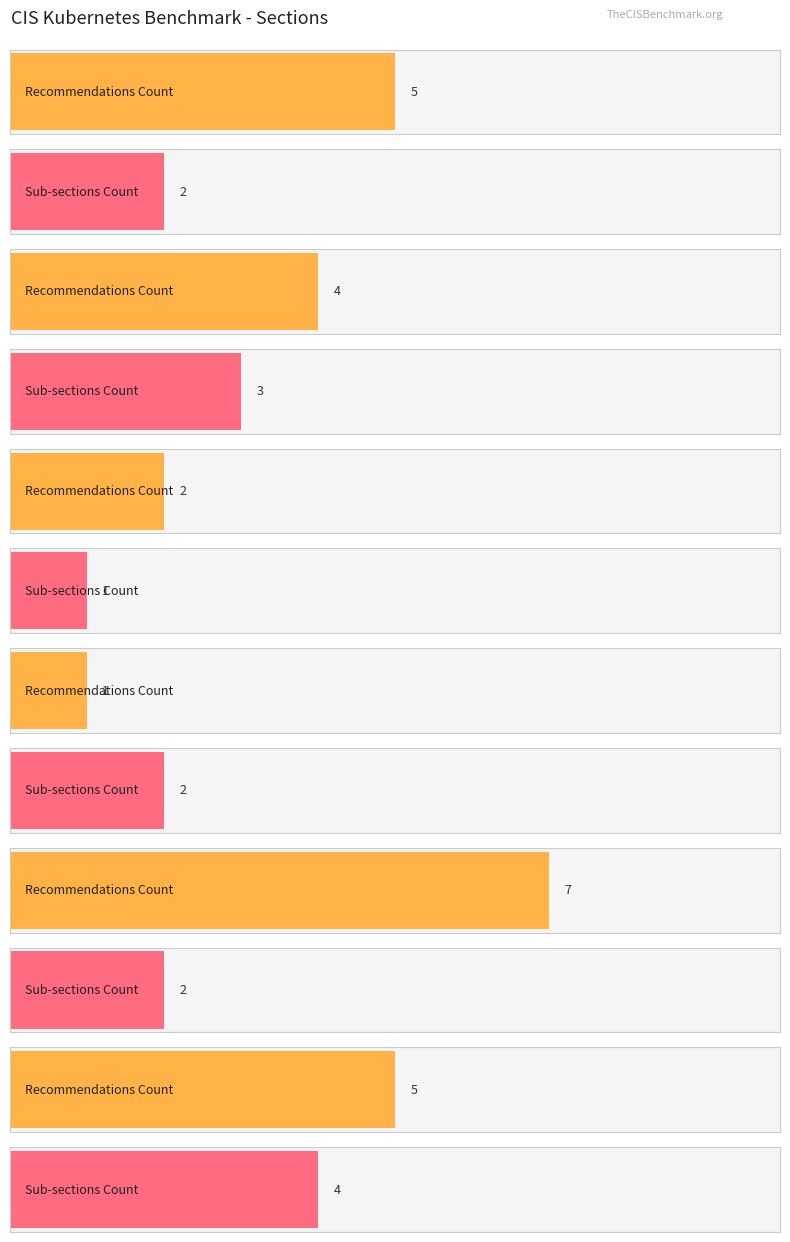

List the series in order of their overall mean, highest first.

Recommendations Count, Sub-sections Count